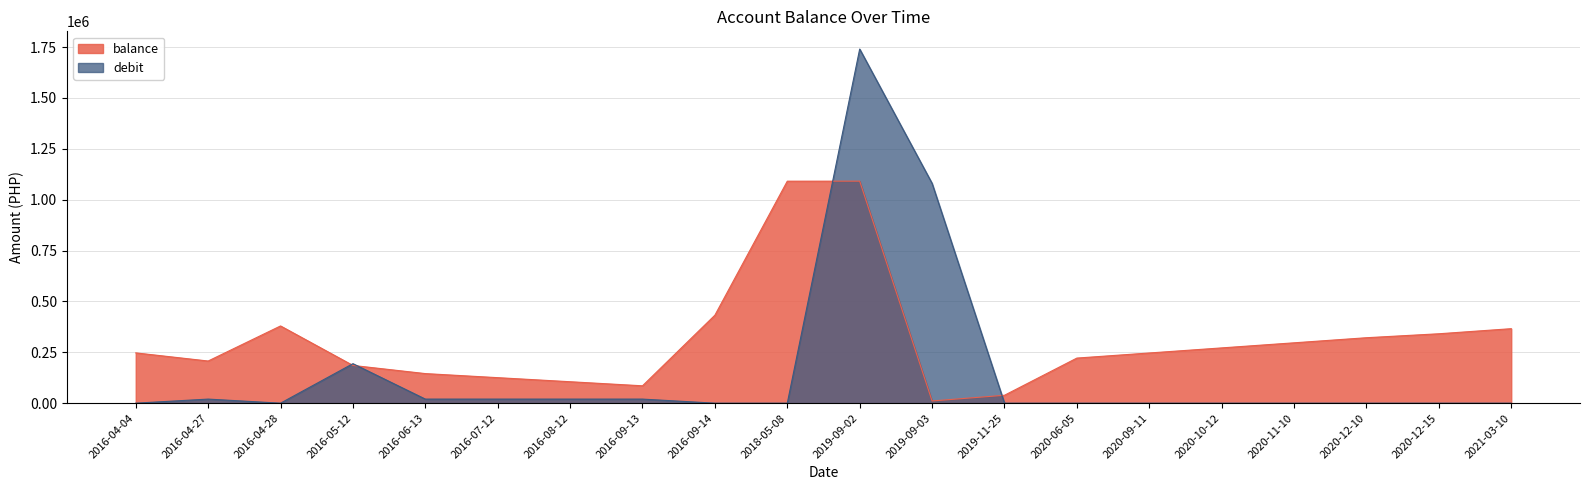

What is the difference between the maximum and minimum values in the debit series?

1740000.0